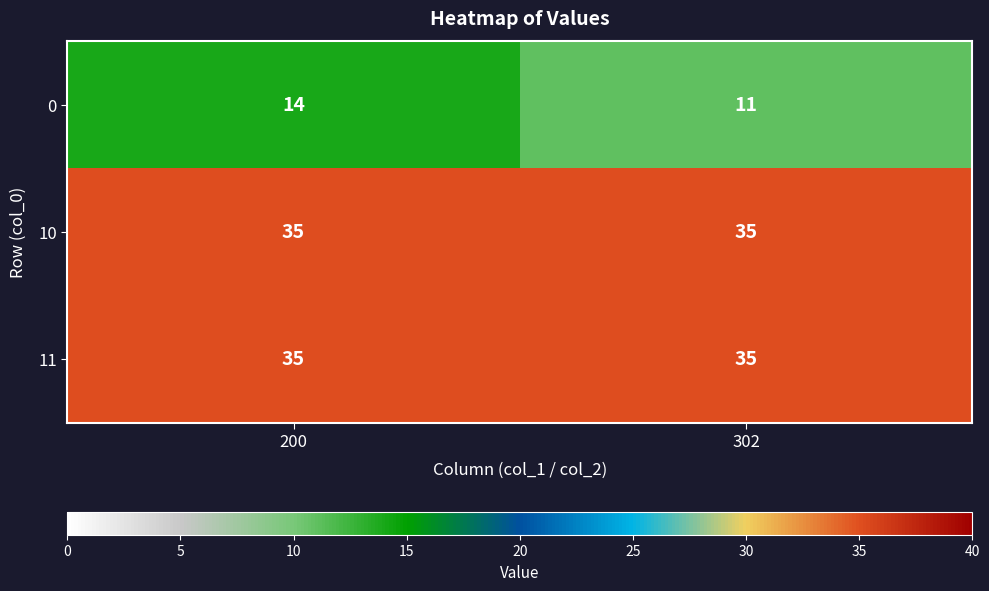

What is the sum of the 11 values at 200 and 302?

70